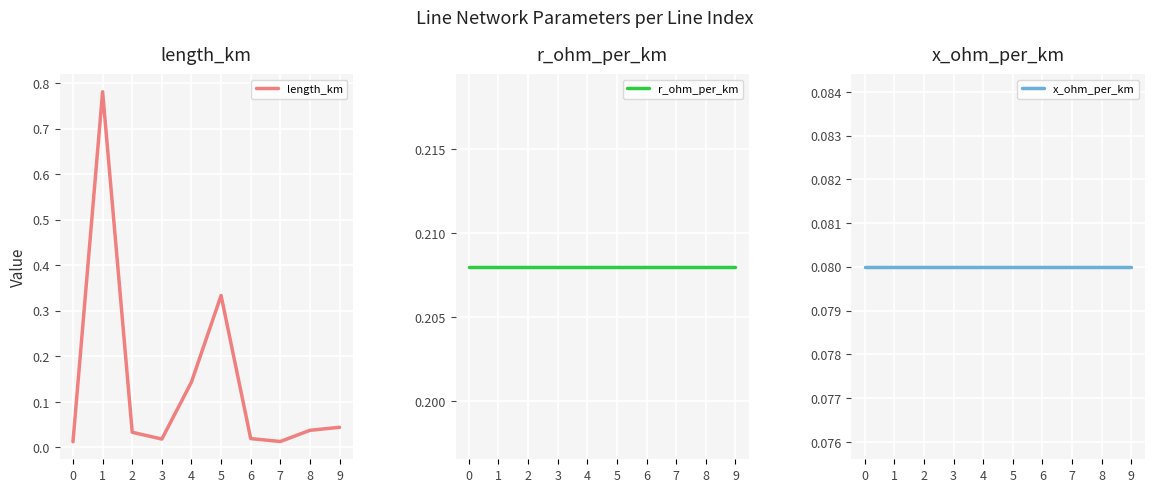

Which has a higher value, 5 or 4?

5